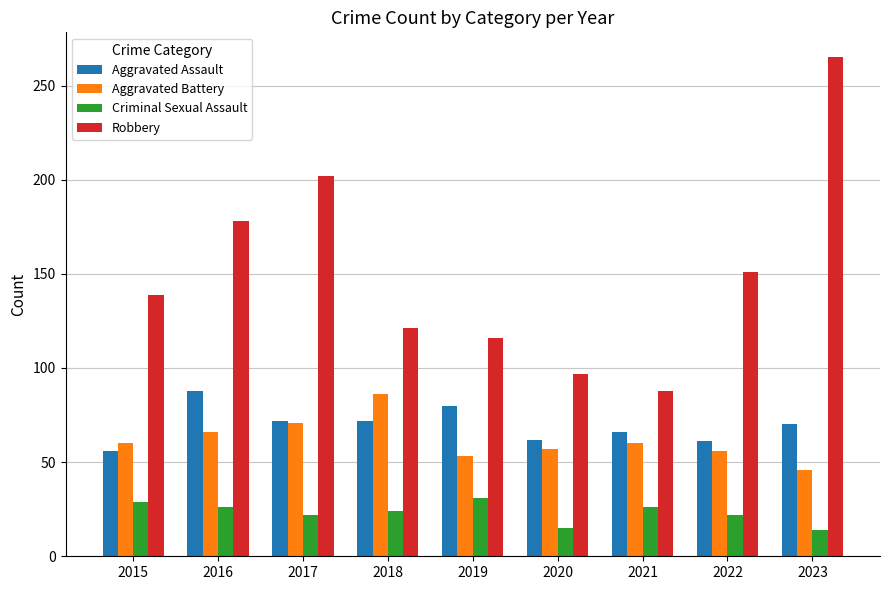

Count the number of categories in the chart.

9